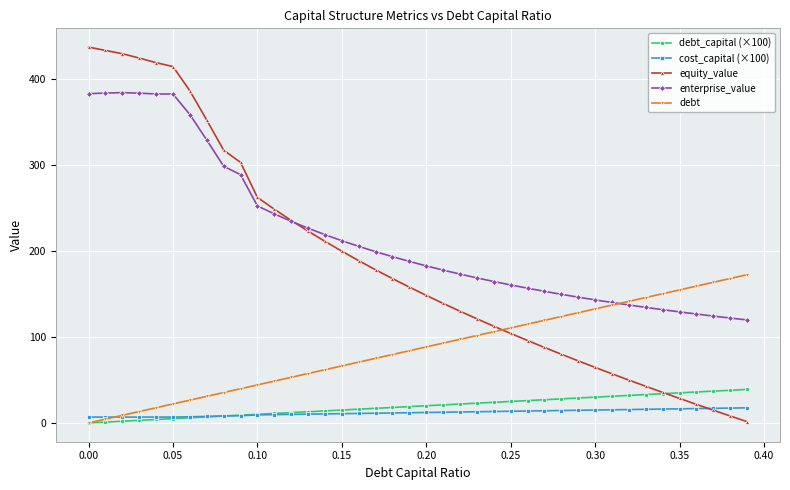

Which series ends up on top after the final intersection of debt and equity_value?

debt